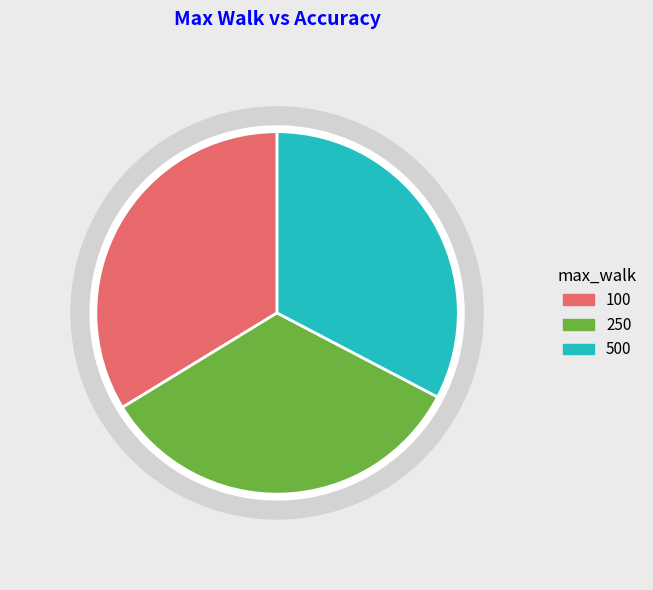

How many slices are in this pie chart?

3